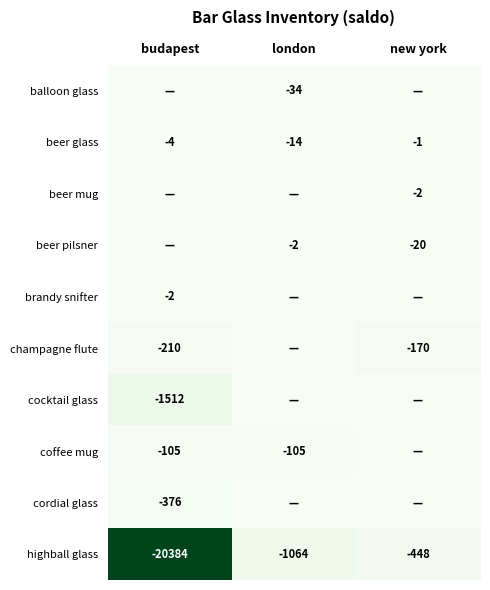

Which has a higher value, london or budapest?

london